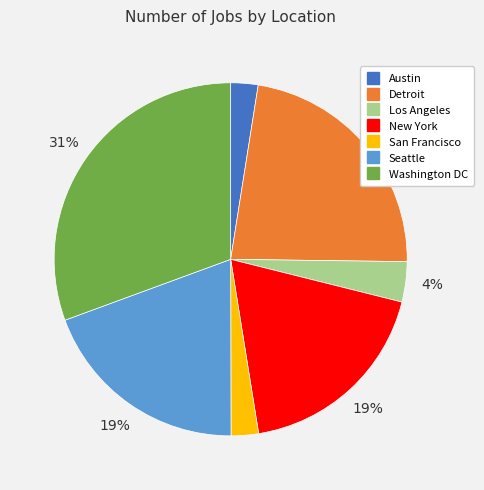

To the nearest percent, what percentage of the pie is San Francisco?

3%